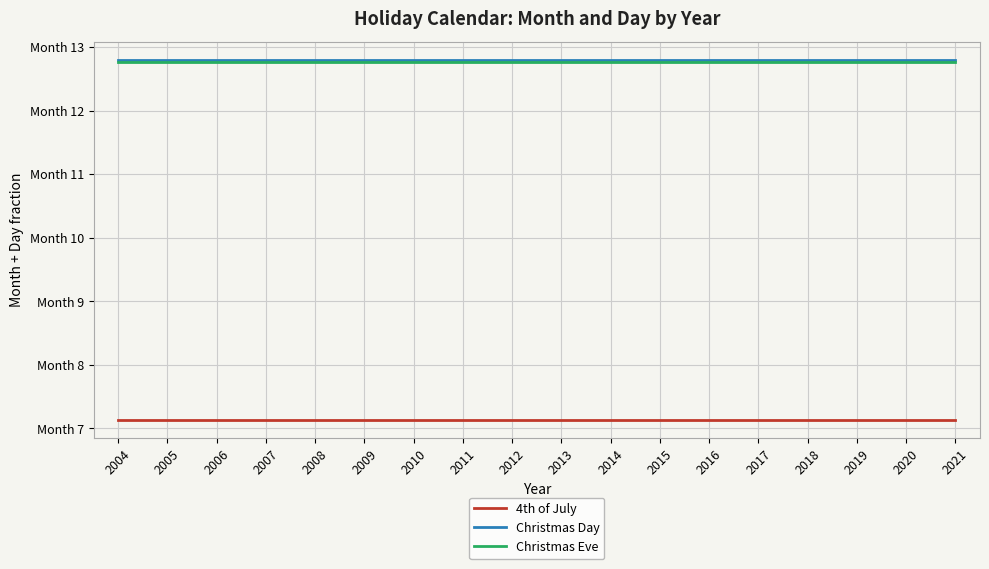

Reading left to right, extract all data points from this chart.

4th of July: 2004=7.1	2005=7.1	2006=7.1	2007=7.1	2008=7.1	2009=7.1	2010=7.1	2011=7.1	2012=7.1	2013=7.1	2014=7.1	2015=7.1	2016=7.1	2017=7.1	2018=7.1	2019=7.1	2020=7.1	2021=7.1
Christmas Day: 2004=12.8	2005=12.8	2006=12.8	2007=12.8	2008=12.8	2009=12.8	2010=12.8	2011=12.8	2012=12.8	2013=12.8	2014=12.8	2015=12.8	2016=12.8	2017=12.8	2018=12.8	2019=12.8	2020=12.8	2021=12.8
Christmas Eve: 2004=12.8	2005=12.8	2006=12.8	2007=12.8	2008=12.8	2009=12.8	2010=12.8	2011=12.8	2012=12.8	2013=12.8	2014=12.8	2015=12.8	2016=12.8	2017=12.8	2018=12.8	2019=12.8	2020=12.8	2021=12.8